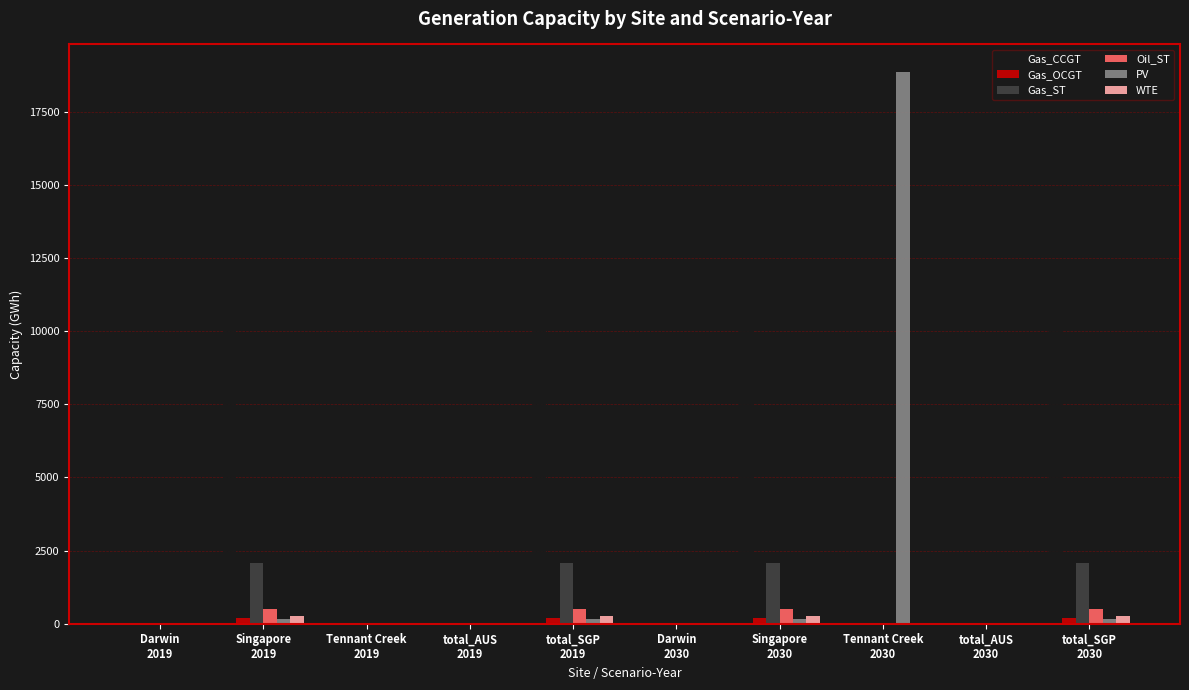

Where does the PV series first go above 174?

Singapore
2019